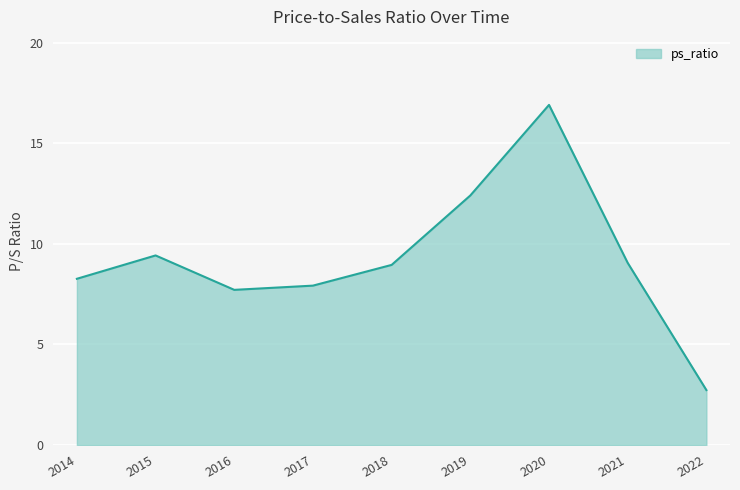

Which category has the lowest value across all series?

2022